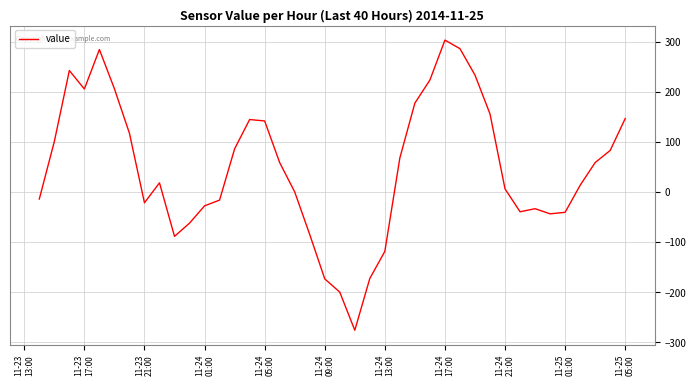

What is the maximum value shown in the chart?

303.7